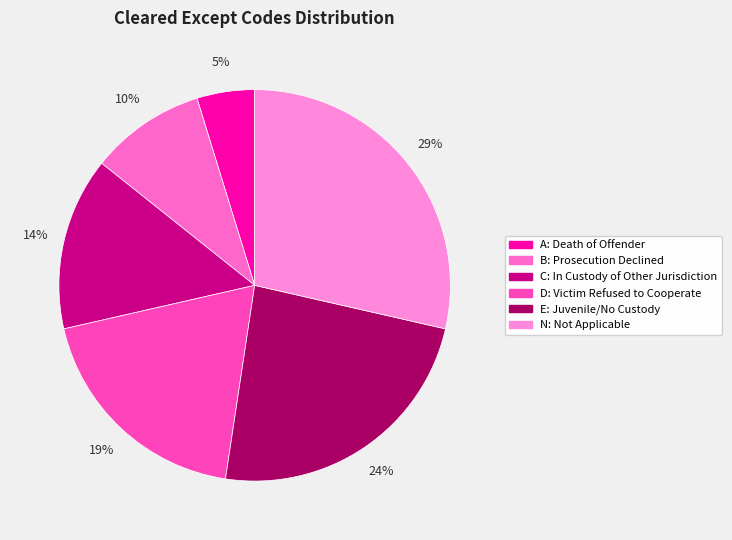

How many segments does this pie chart have?

6